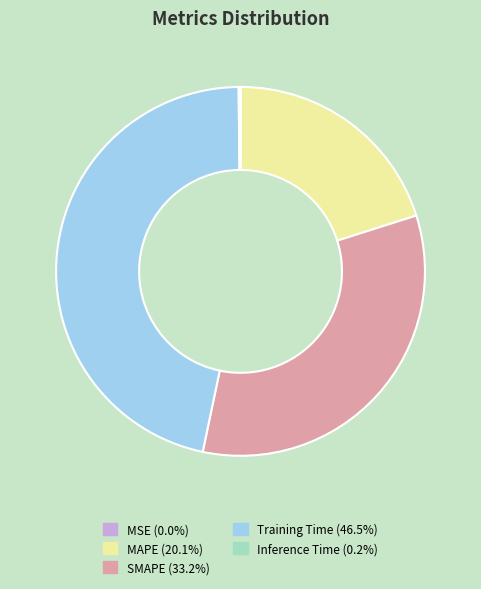

Which category has the biggest portion of the pie?

Training Time